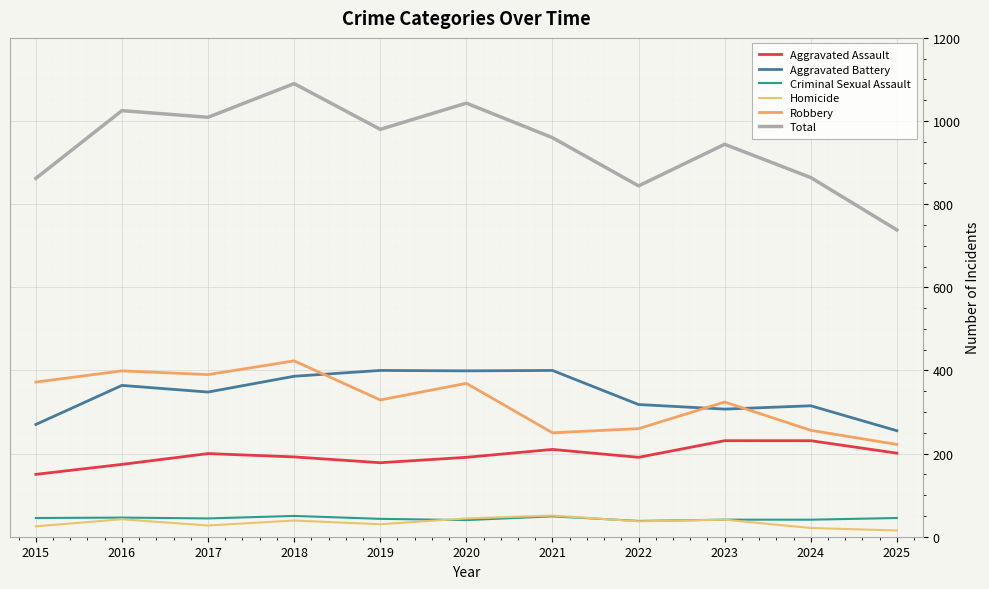

True or false: Total and Homicide intersect in this chart.

False